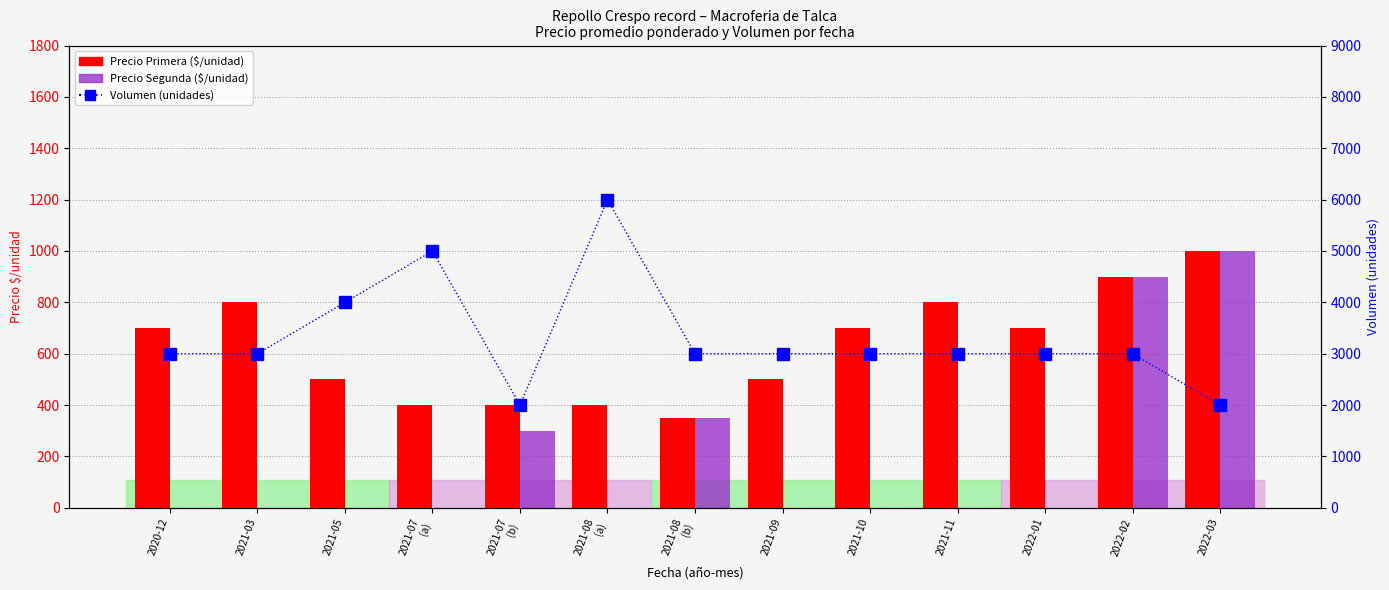

At which category does the chart reach its minimum across all series?

2020-12